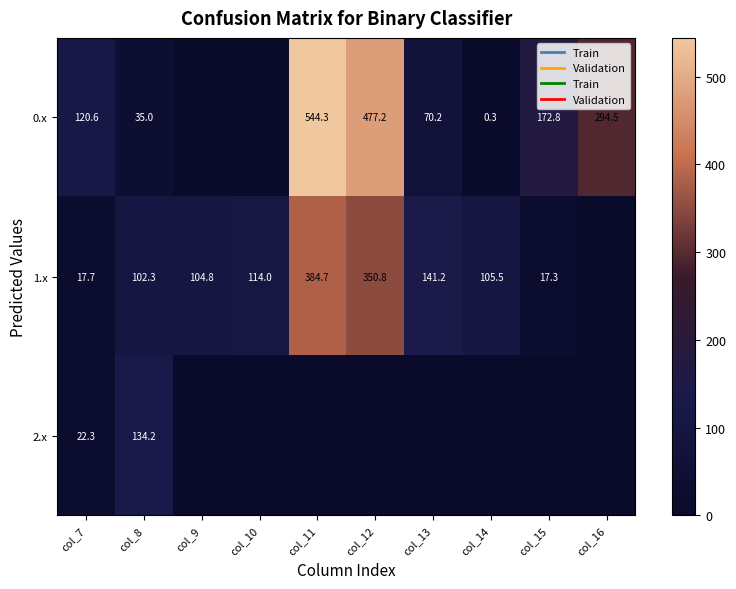

The 1.x series shows 156.3 at col_8. True or false?

False